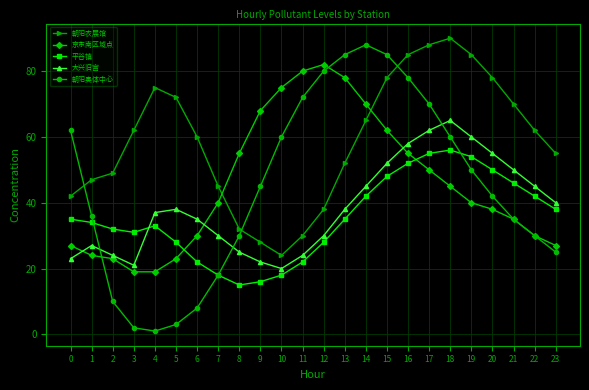

At how many categories does at least one series exceed 21?

24